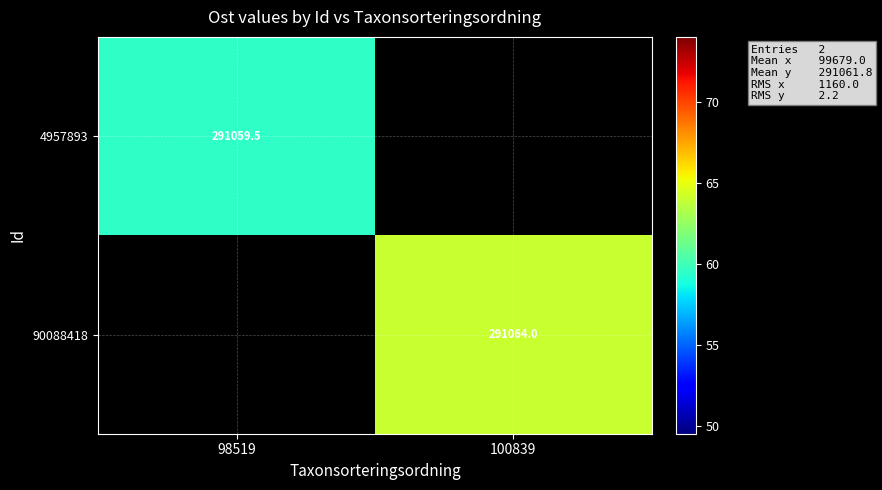

At how many categories does at least one series exceed 291060?

1